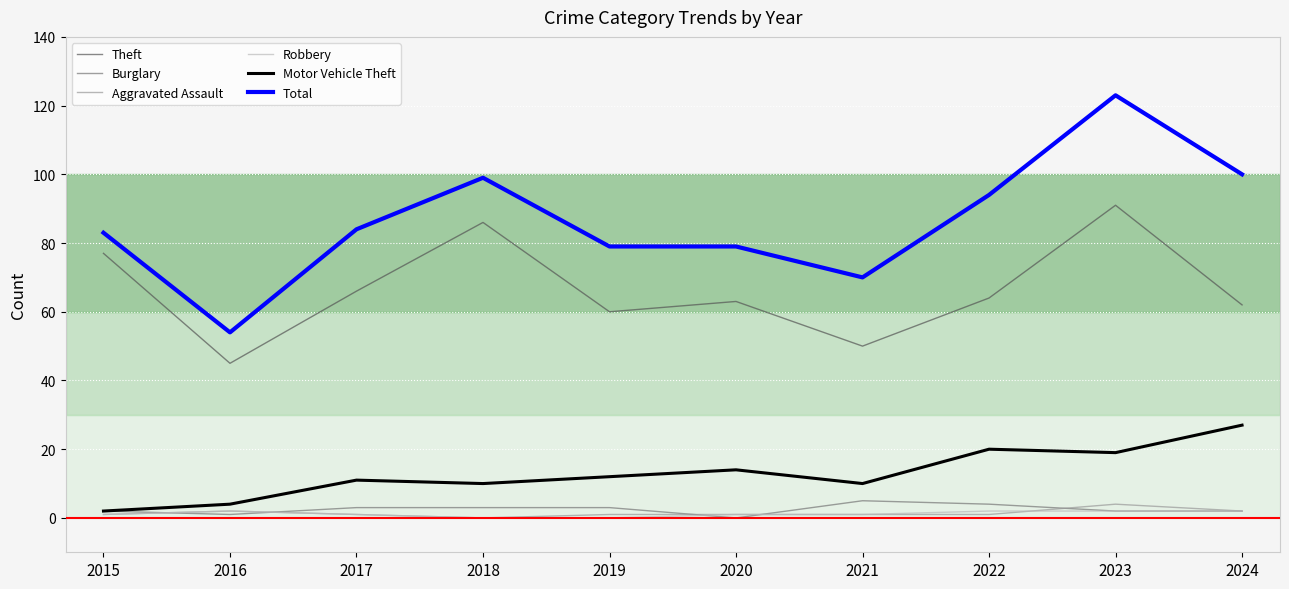

The value of Total at 2024 is 147. True or false?

False